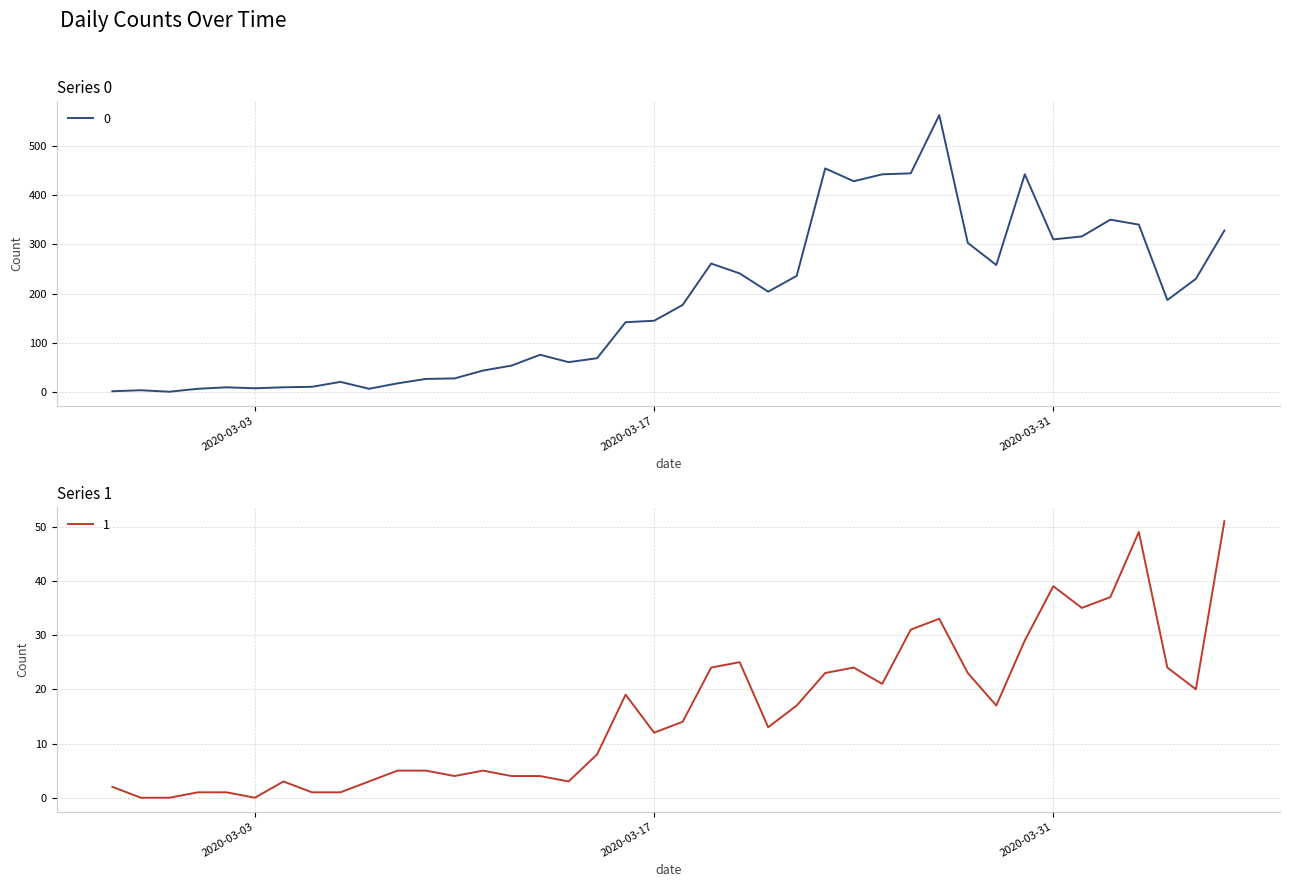

The 1 series shows 33 at 2020-03-27. True or false?

True